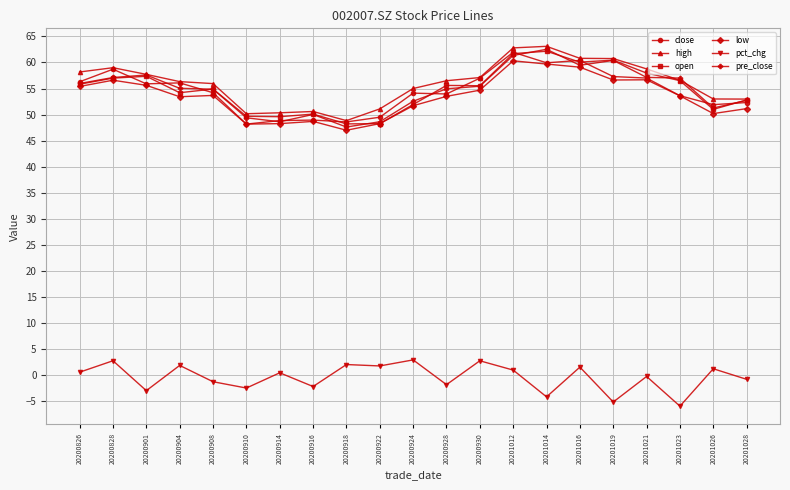

Where does the pct_chg series first go above 0?

20200826